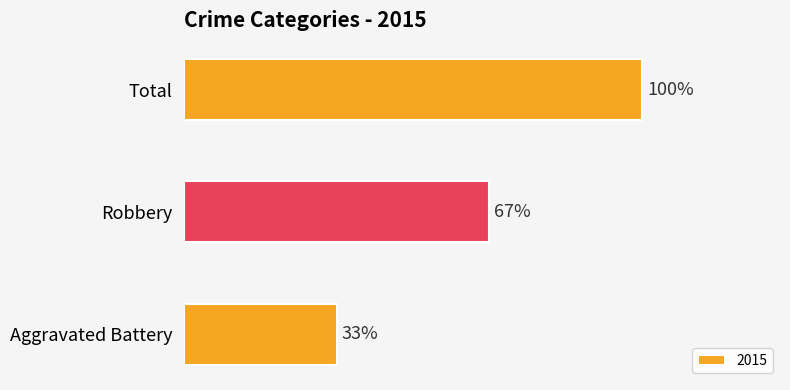

Does the chart contain any negative values?

No